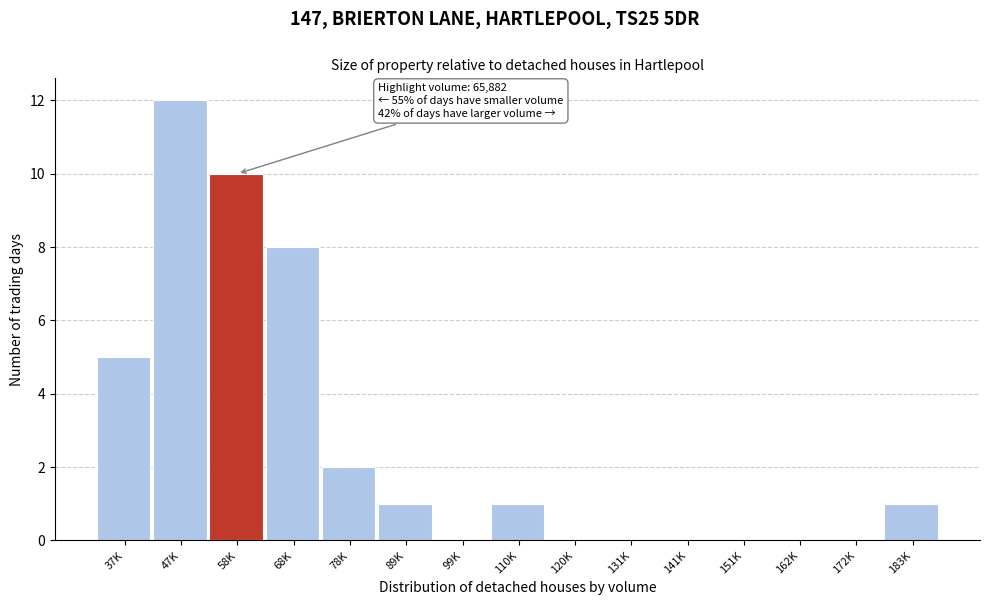

Reading right to left, what are all the values shown in this chart?

183K=1	172K=0	162K=0	151K=0	141K=0	131K=0	120K=0	110K=1	99K=0	89K=1	78K=2	68K=8	58K=10	47K=12	37K=5